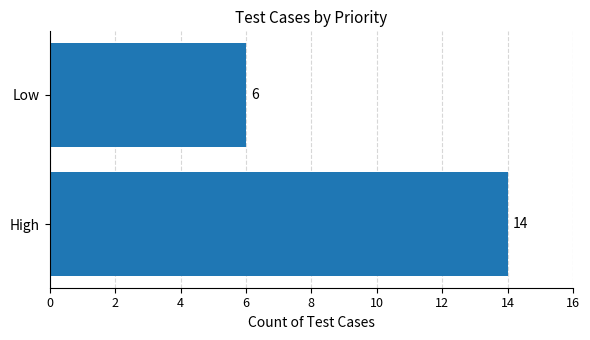

What is the average value?

10